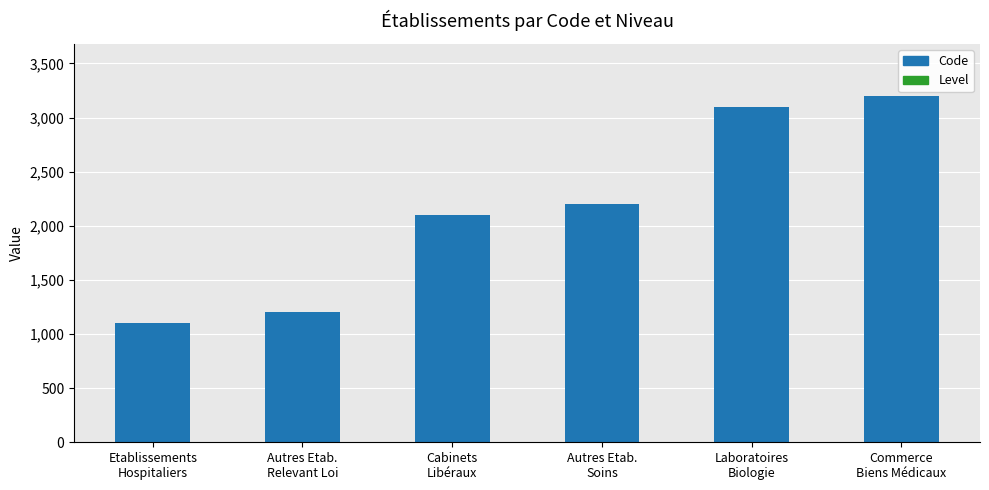

How many distinct data groups are displayed?

2